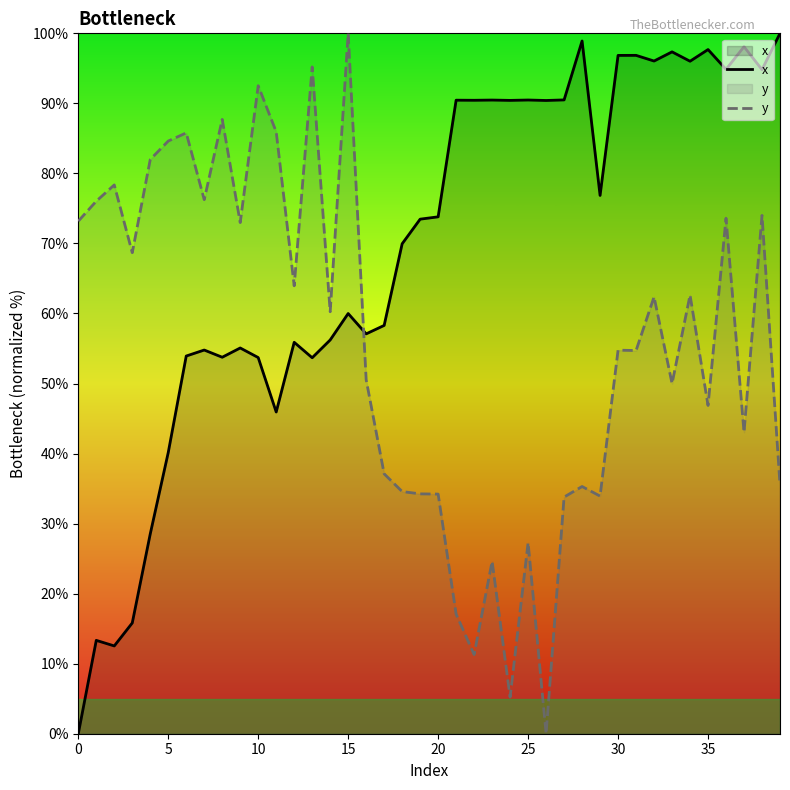

List the series in order of their overall mean, highest first.

x, y